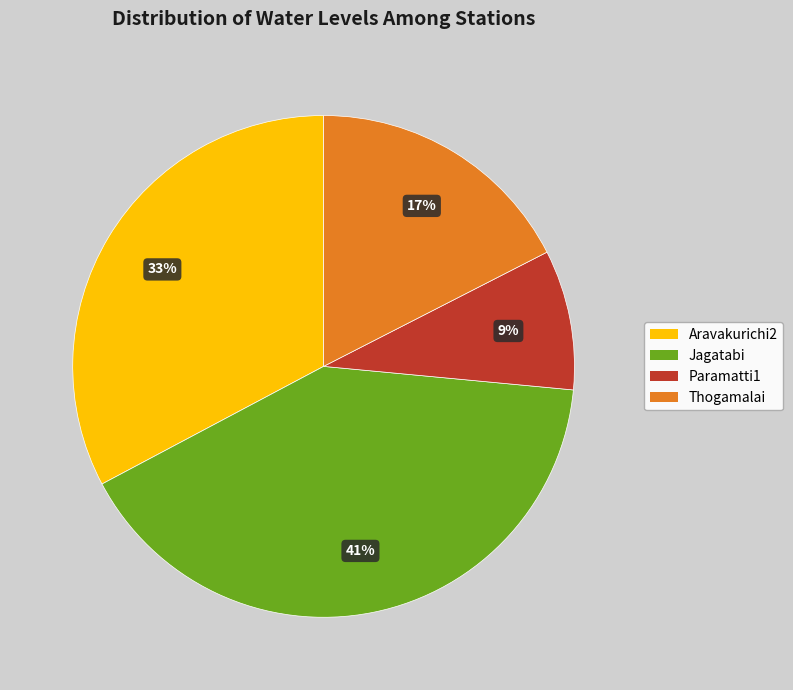

What percentage is the Aravakurichi2 slice, to the nearest percent?

33%